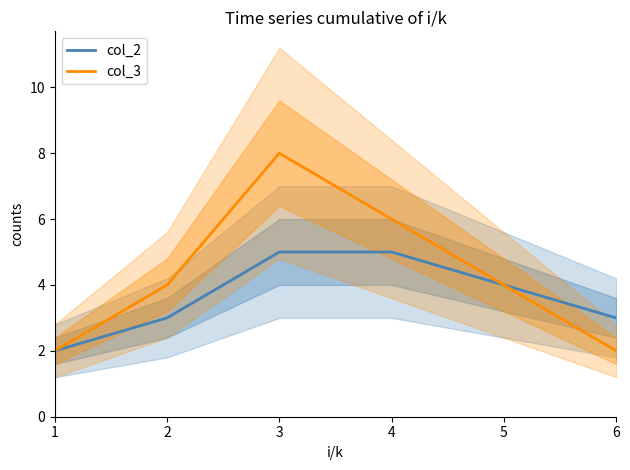

What are all the series names shown in the legend?

col_2, col_3